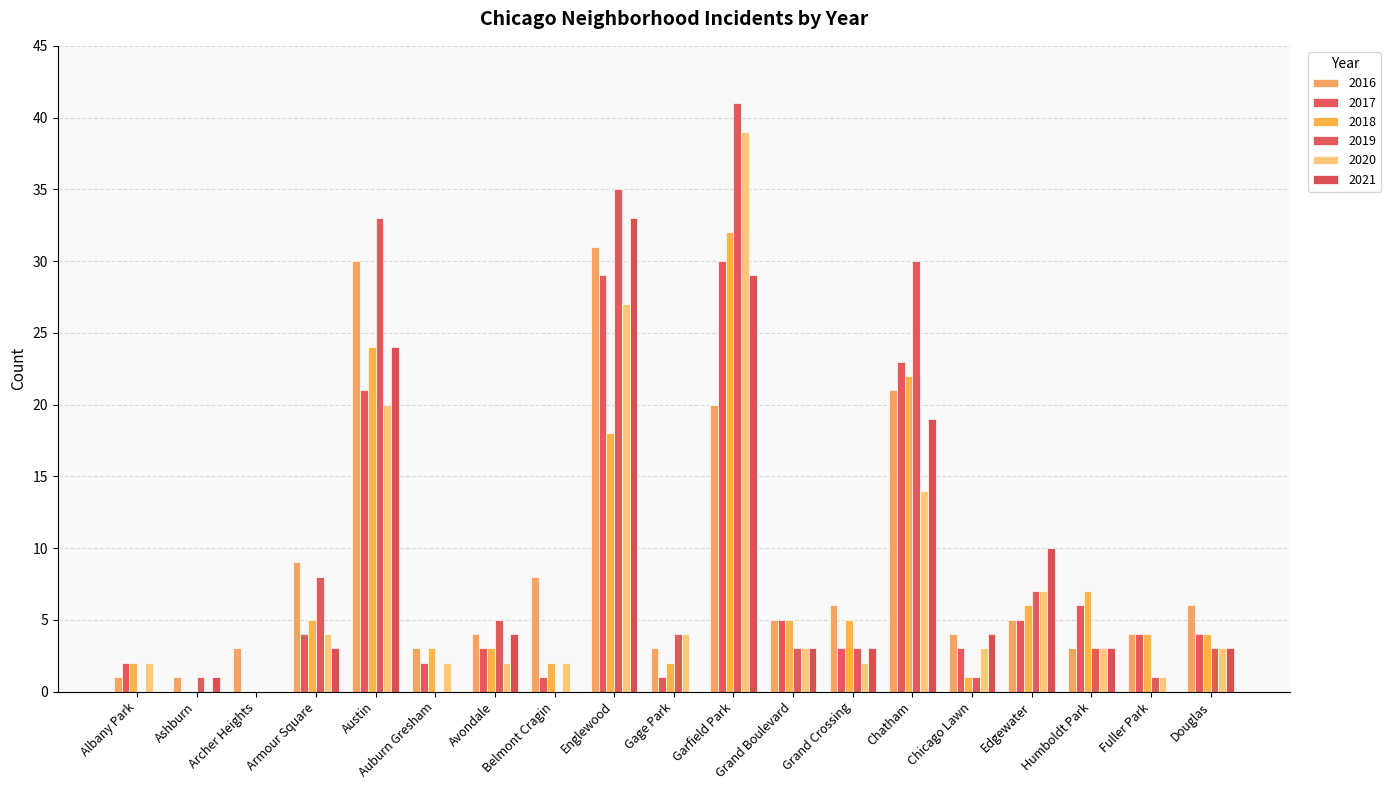

What is the label of the 4th bar from the right?

Edgewater